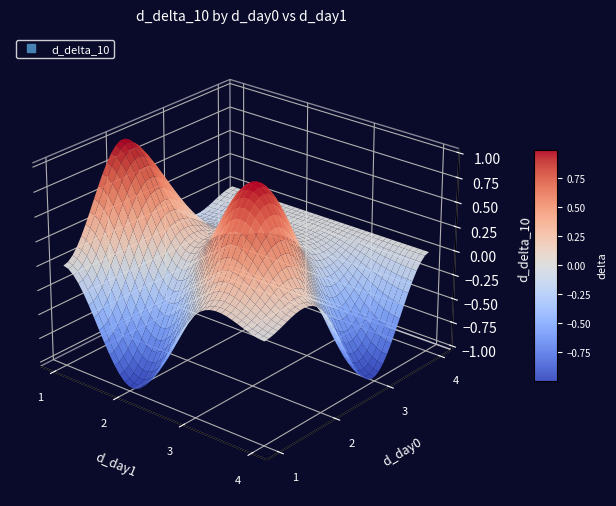

How many data points does each series have?

4